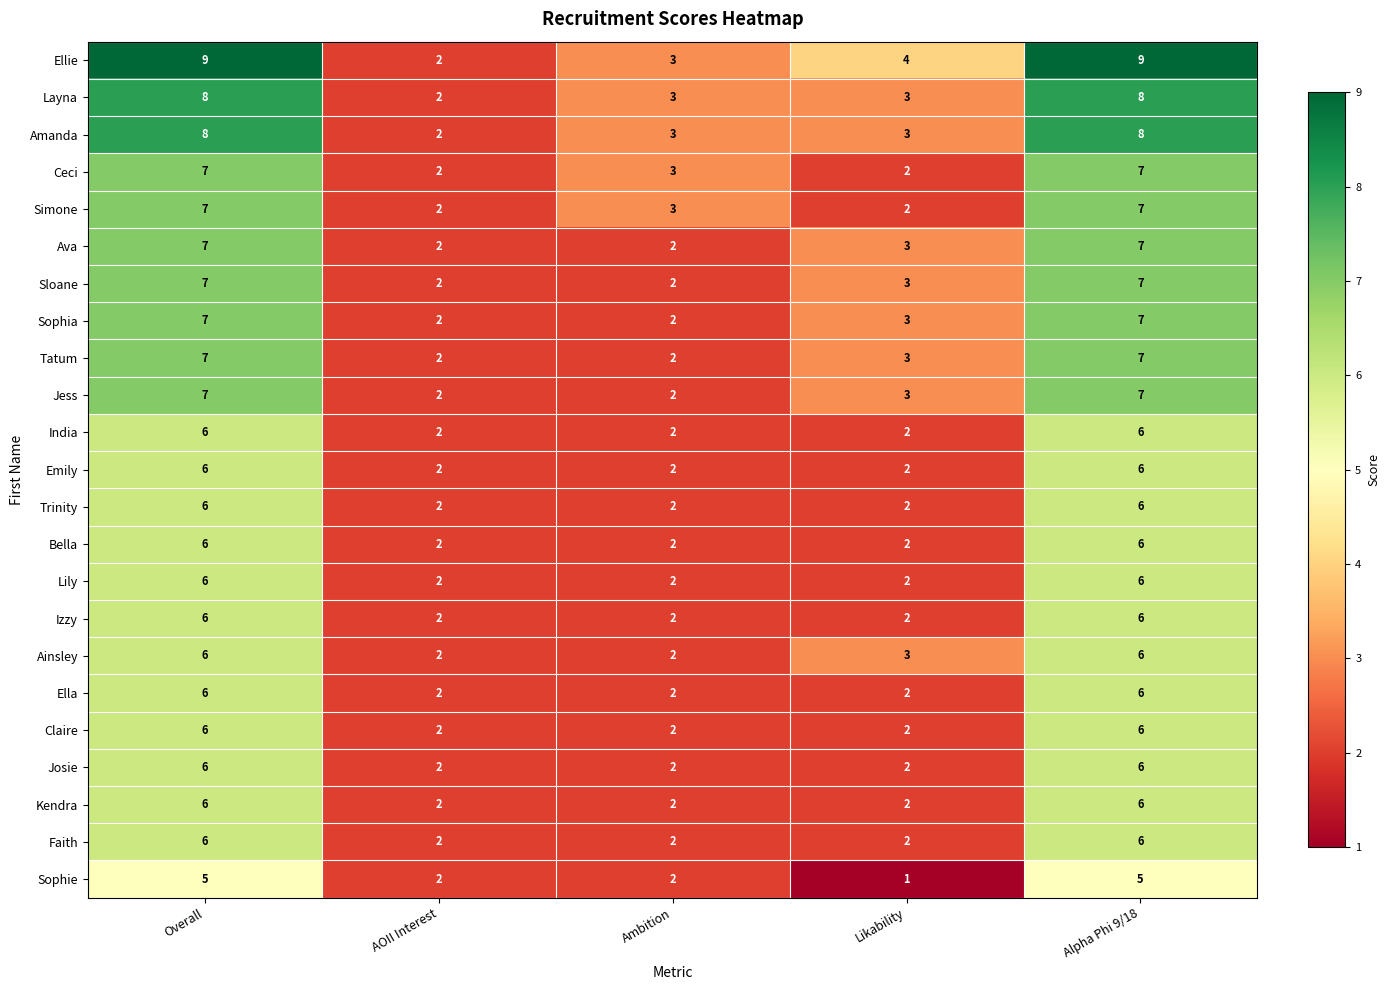

At which label does Sophie reach its minimum?

Likability